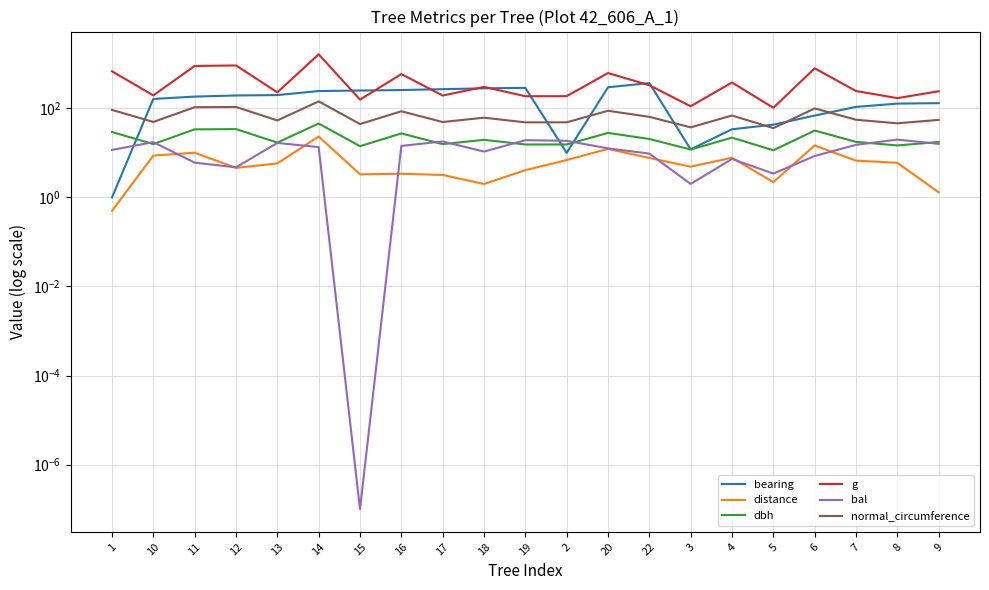

At which category does distance reach its first local valley?

12